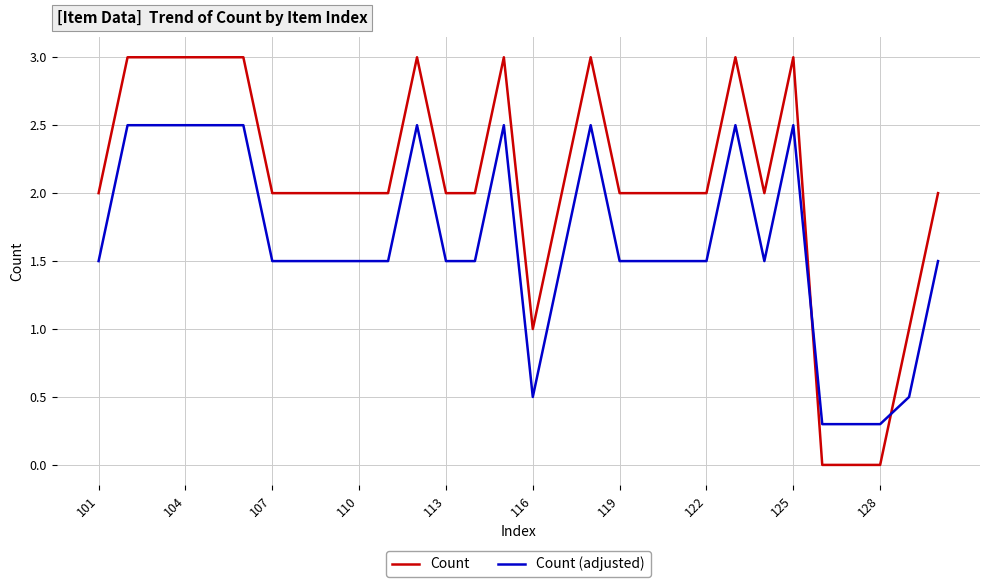

Which series has the largest total across all categories?

Count